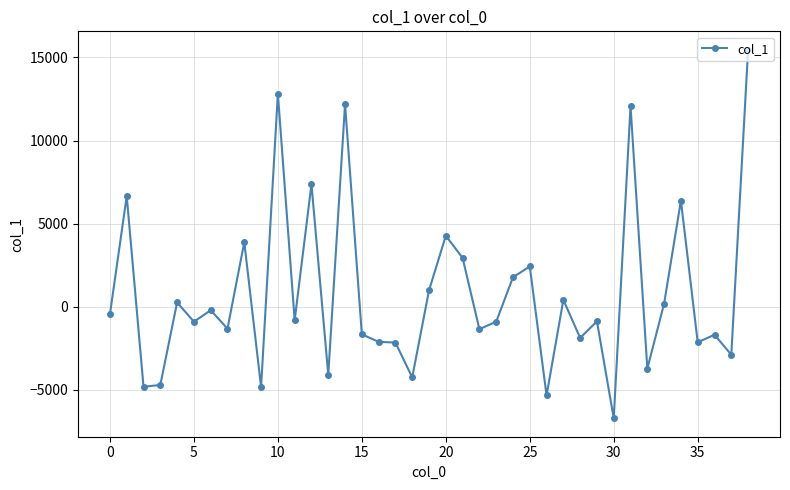

What is the value of the 8th point from the left?

-1318.6